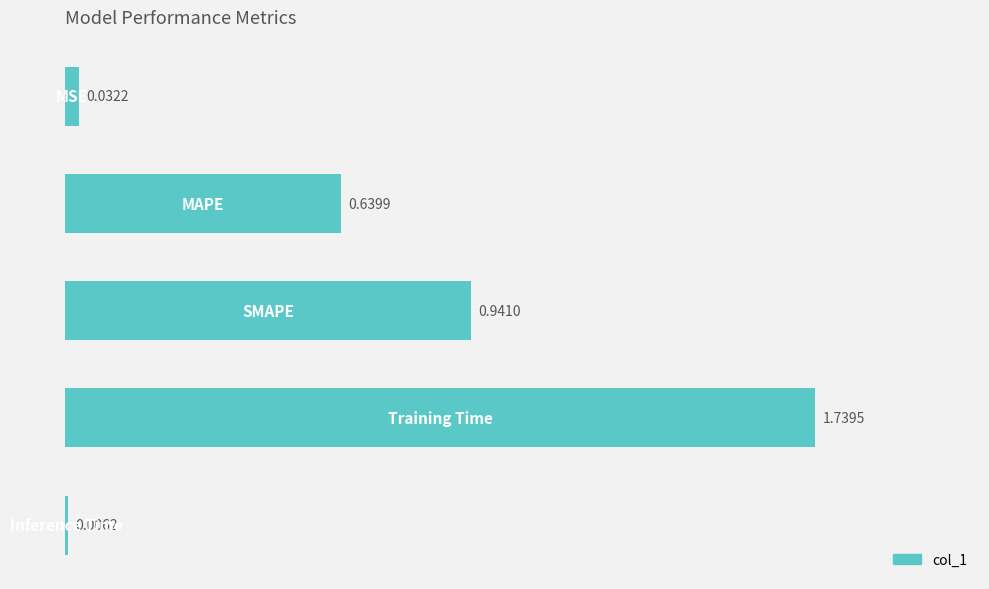

What is the sum of all values?

3.4